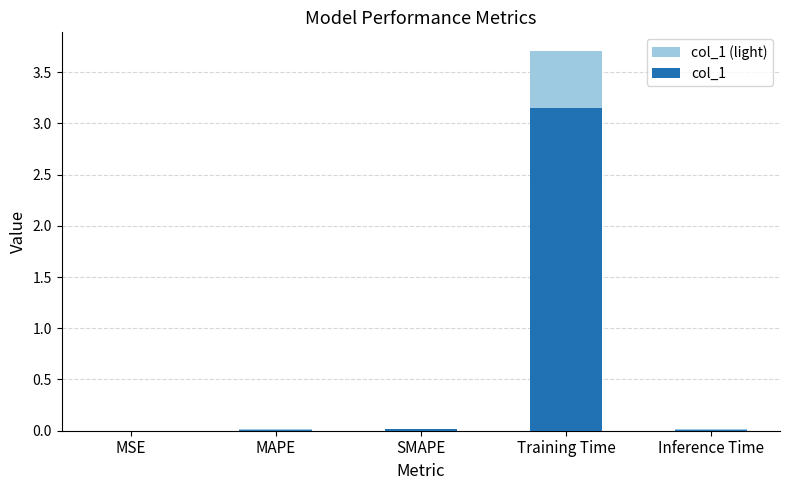

What is the label of the 2nd bar from the right?

Training Time